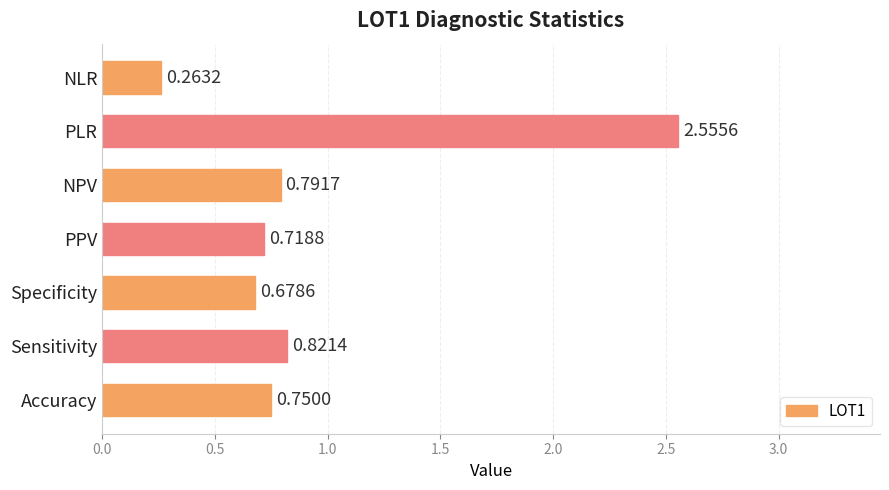

Rank the categories by value from highest to lowest.

PLR, Sensitivity, NPV, Accuracy, PPV, Specificity, NLR